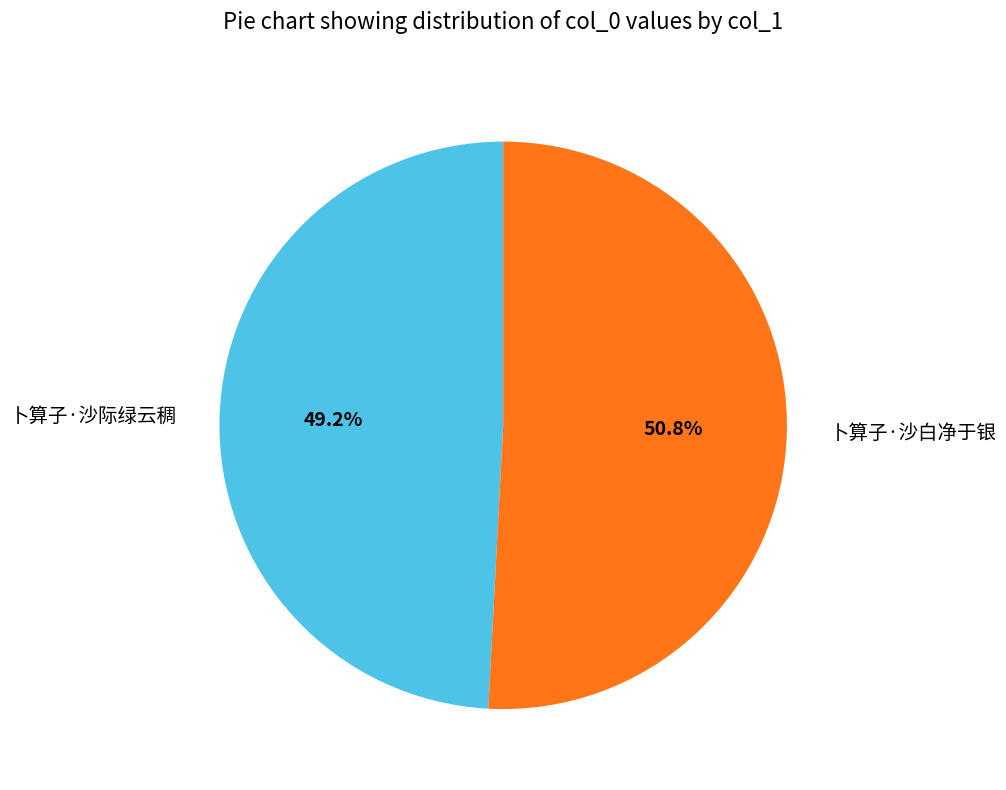

Which slice is the largest?

卜算子·沙白净于银